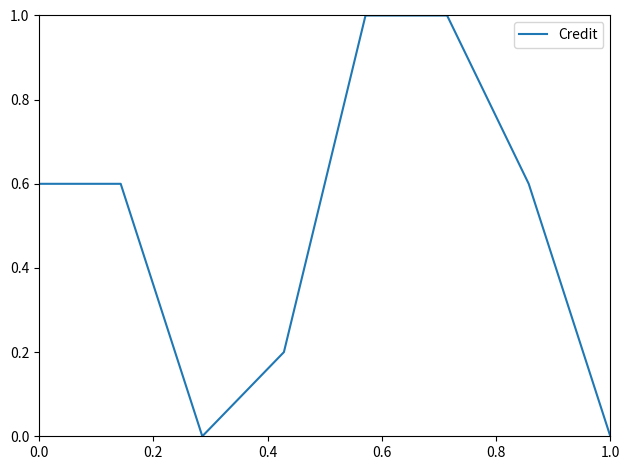

How many lines are shown in the chart?

1